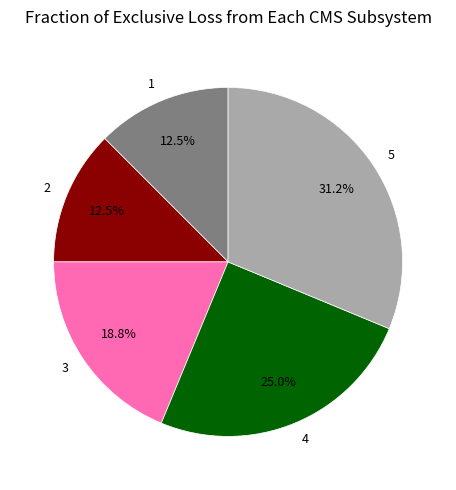

To the nearest percent, what is the combined percentage of 1 and 3?

31%